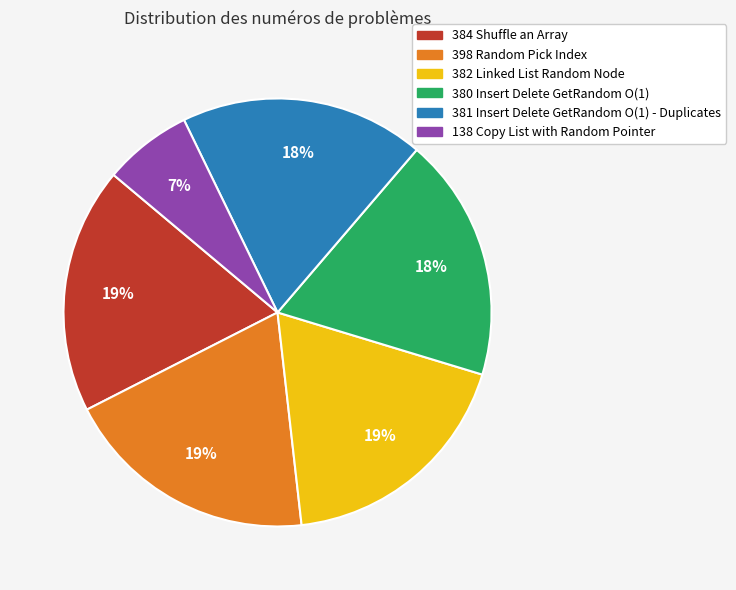

How many segments does this pie chart have?

6